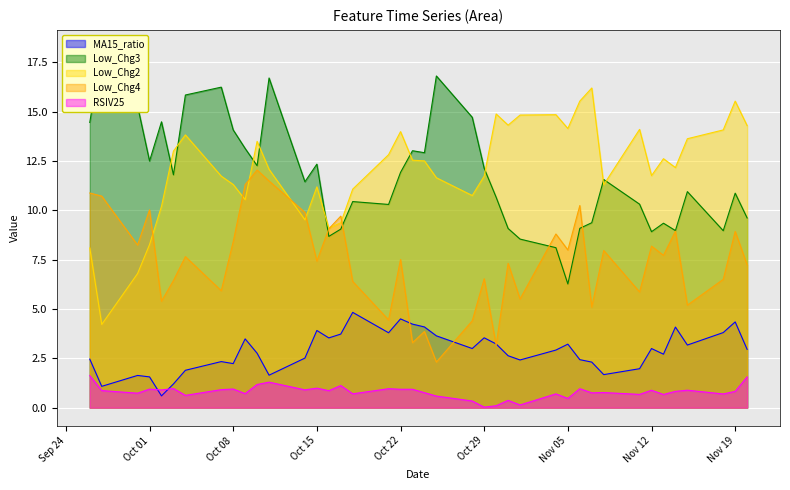

True or false: RSIV25 and Low_Chg4 intersect in this chart.

False